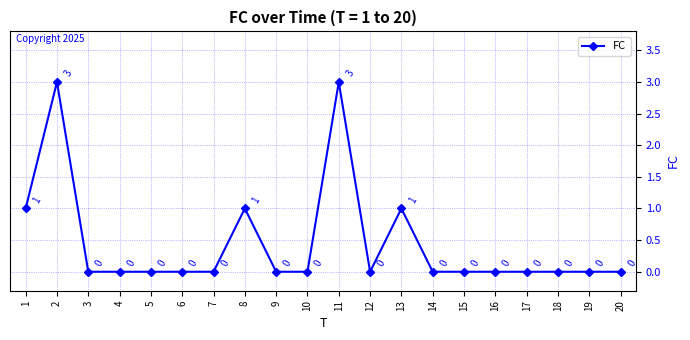

How many distinct data groups are displayed?

1